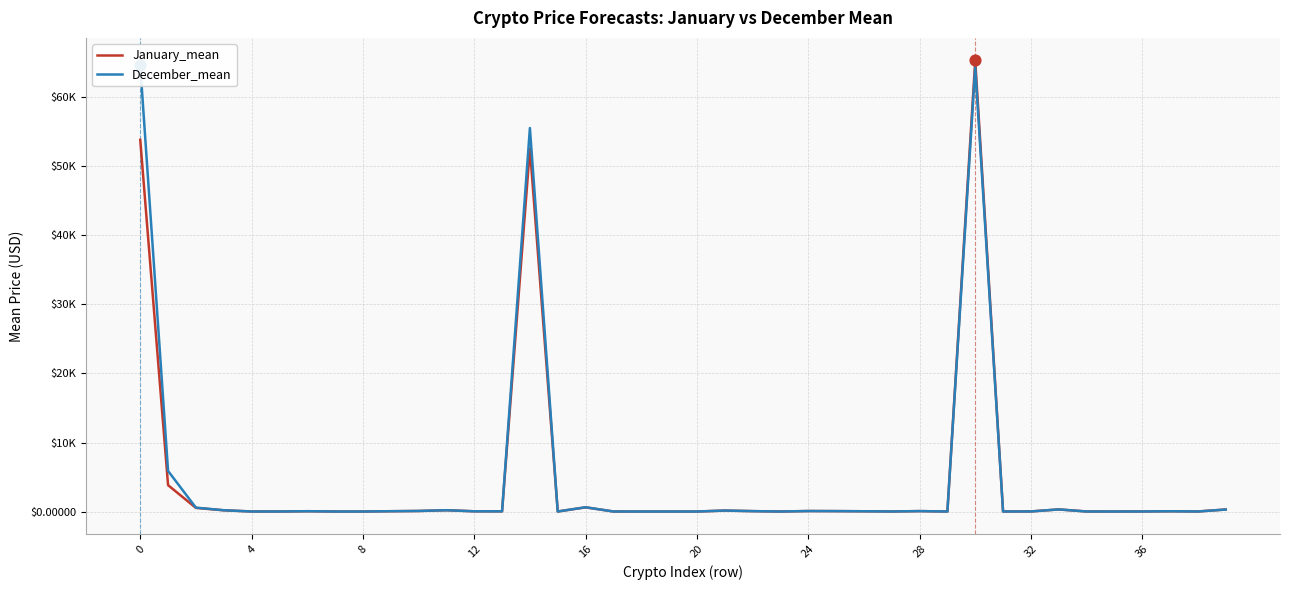

Which series reaches the minimum Y coordinate?

January_mean